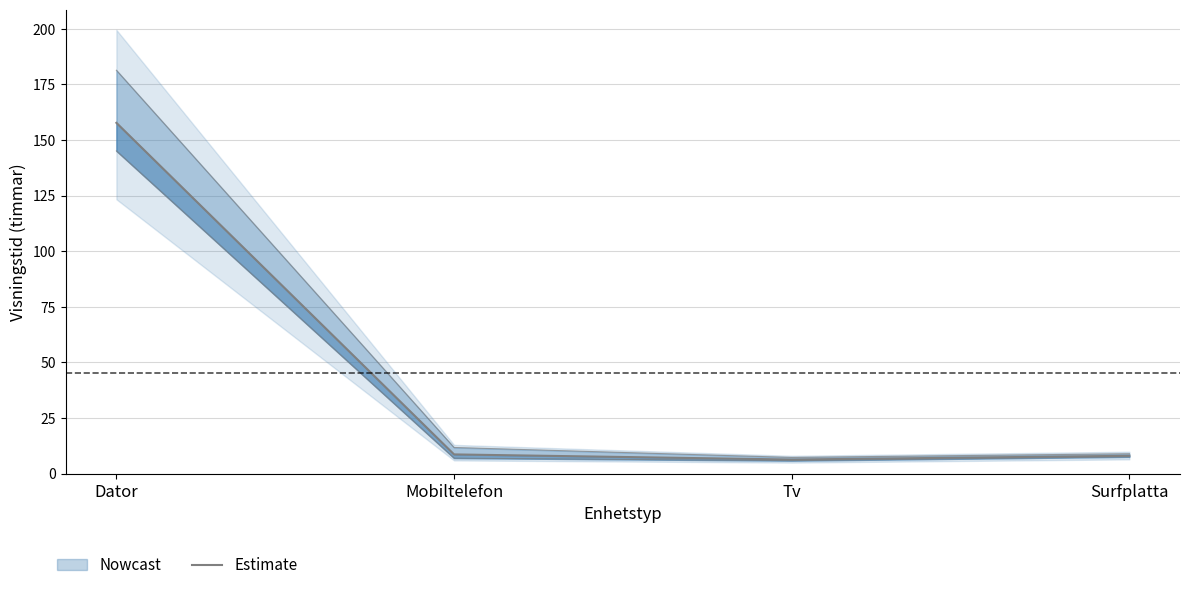

Reading left to right, transcribe all the data shown in this chart.

157.7	8.6	6.3	8.0